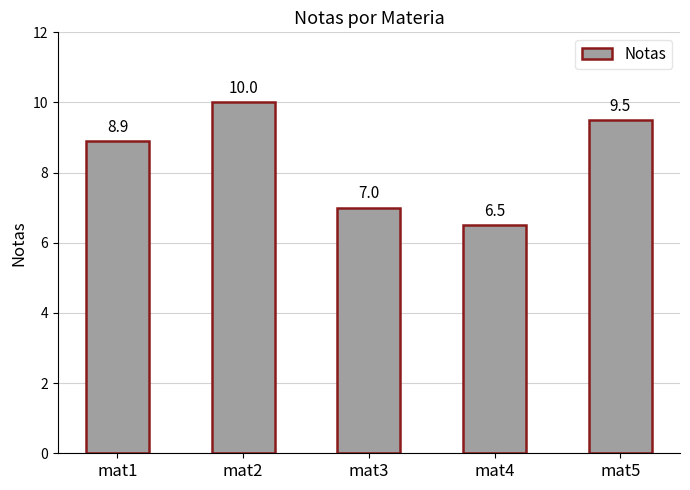

The value at mat5 is 9.5. True or false?

True